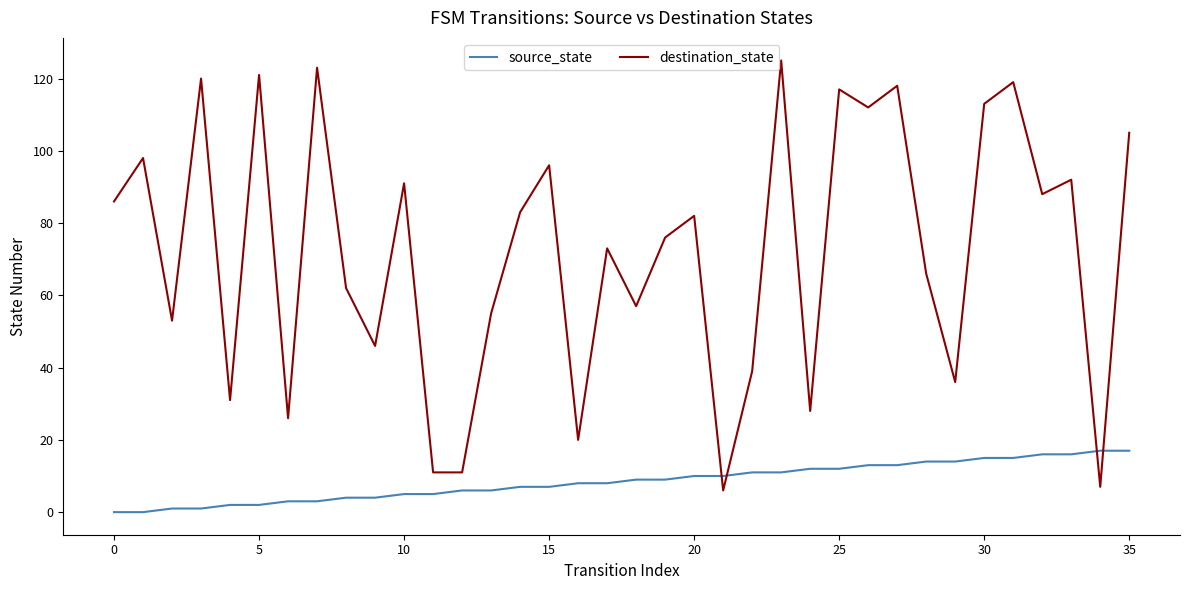

Which series has the widest spread of values?

destination_state